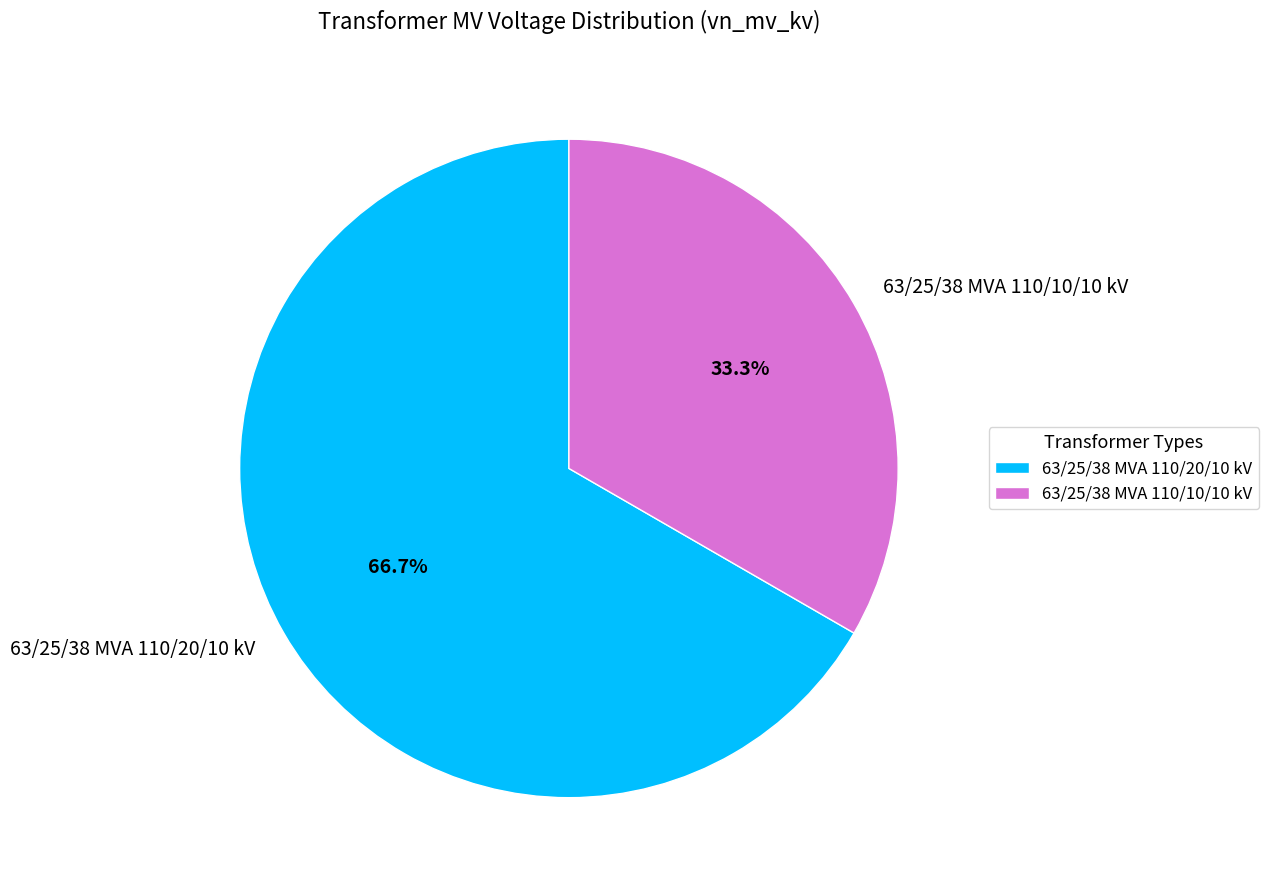

To the nearest percent, what portion does 63/25/38 MVA 110/20/10 kV represent?

67%